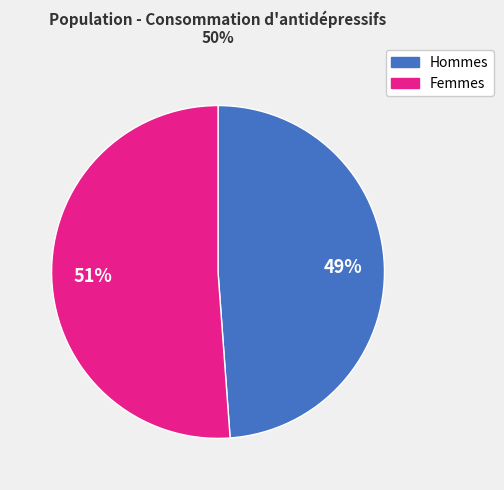

Count the number of slices in the pie.

2